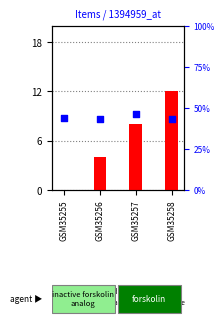

Which series reaches the maximum Y coordinate?

percentile rank within the sample